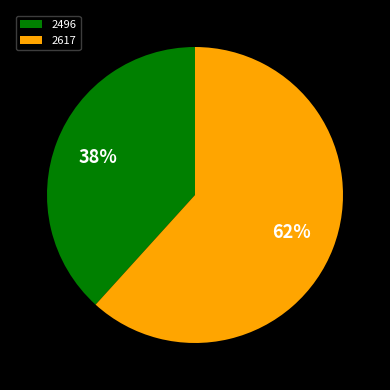

To the nearest percent, what is the combined percentage of 2617 and 2496?

100%